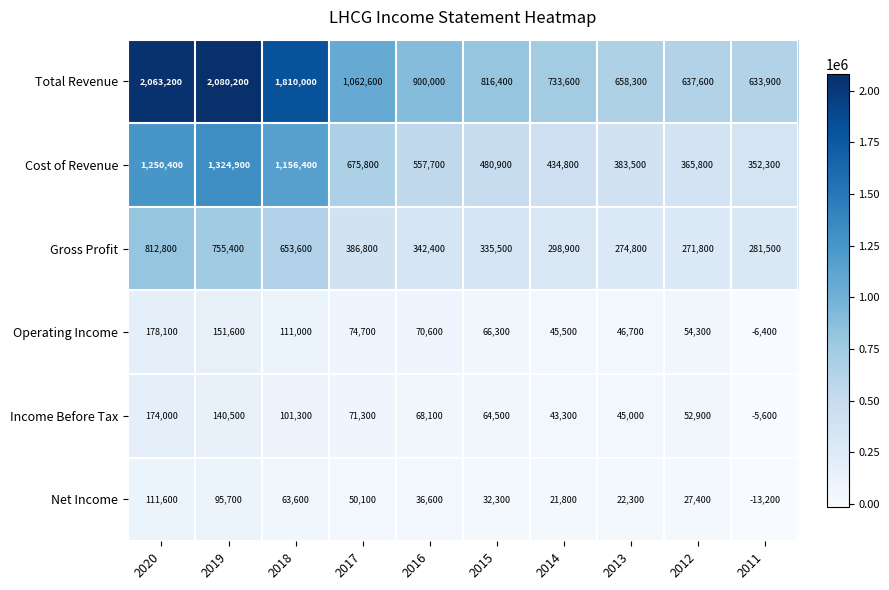

Between 2018 and 2014, which series saw the biggest shift?

Total Revenue